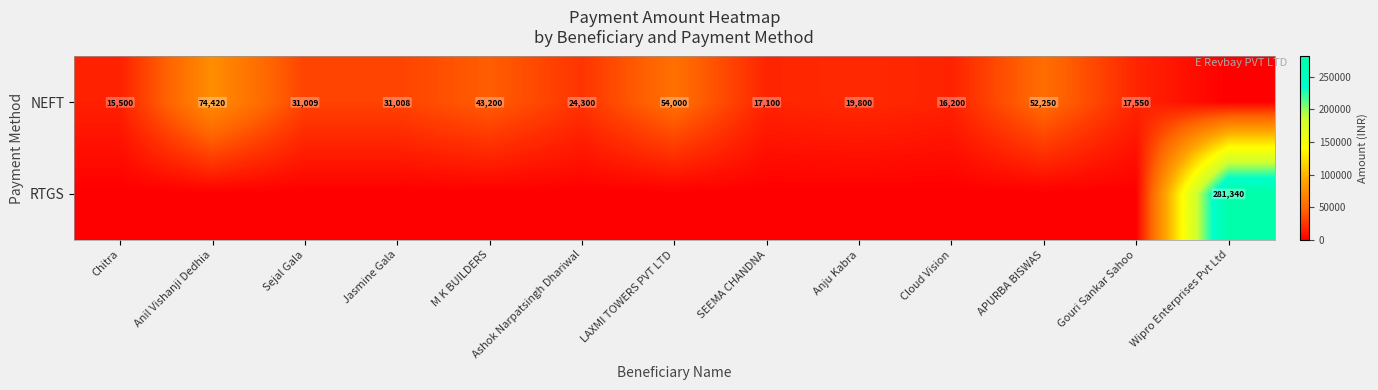

At which category is the sum across all series the highest?

Wipro Enterprises Pvt Ltd